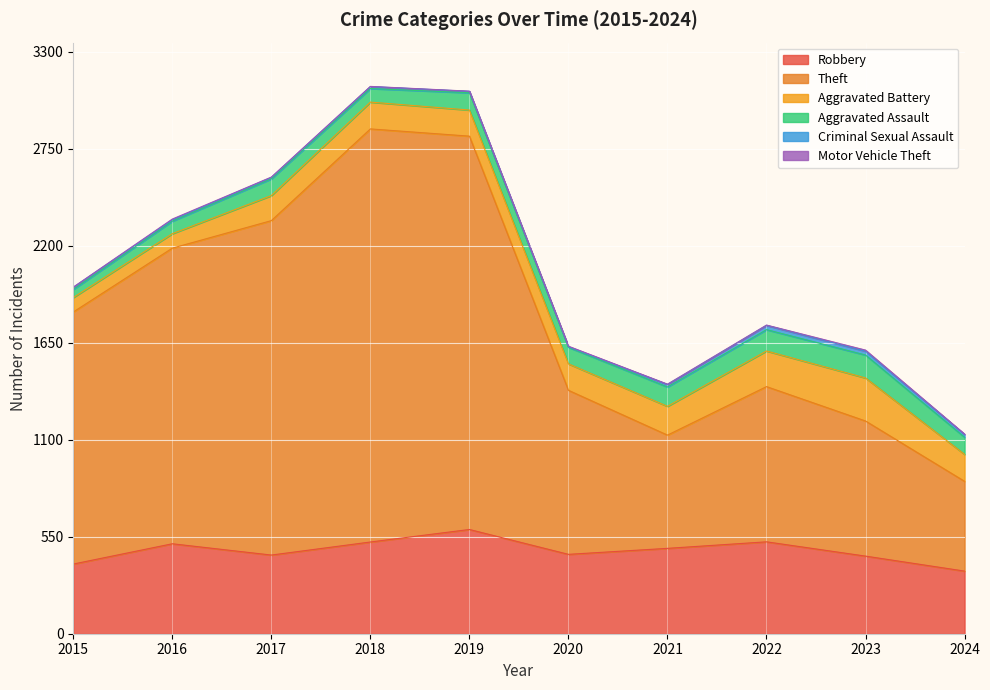

Which has a higher value, 2019 or 2016?

2019